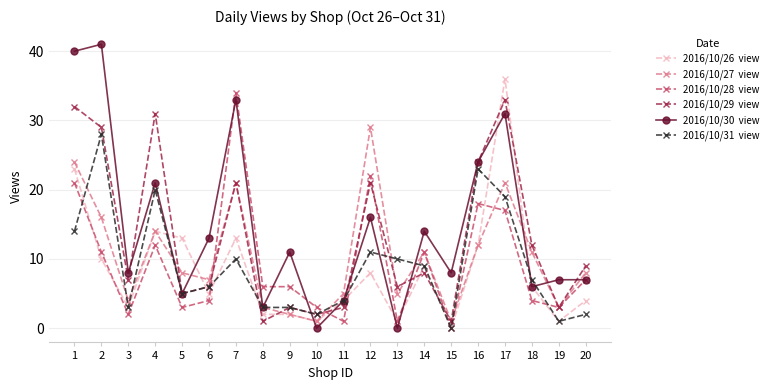

What is the maximum value shown in the chart?

41